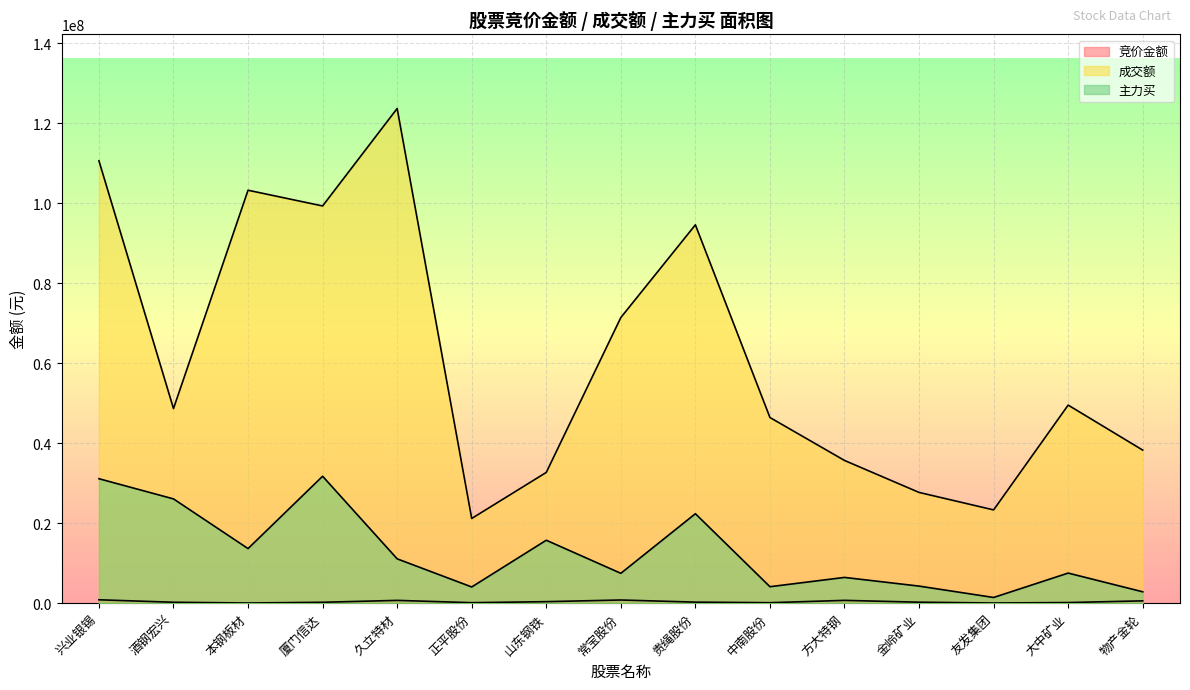

True or false: 竞价金额 has more than 0 interior local peaks.

True